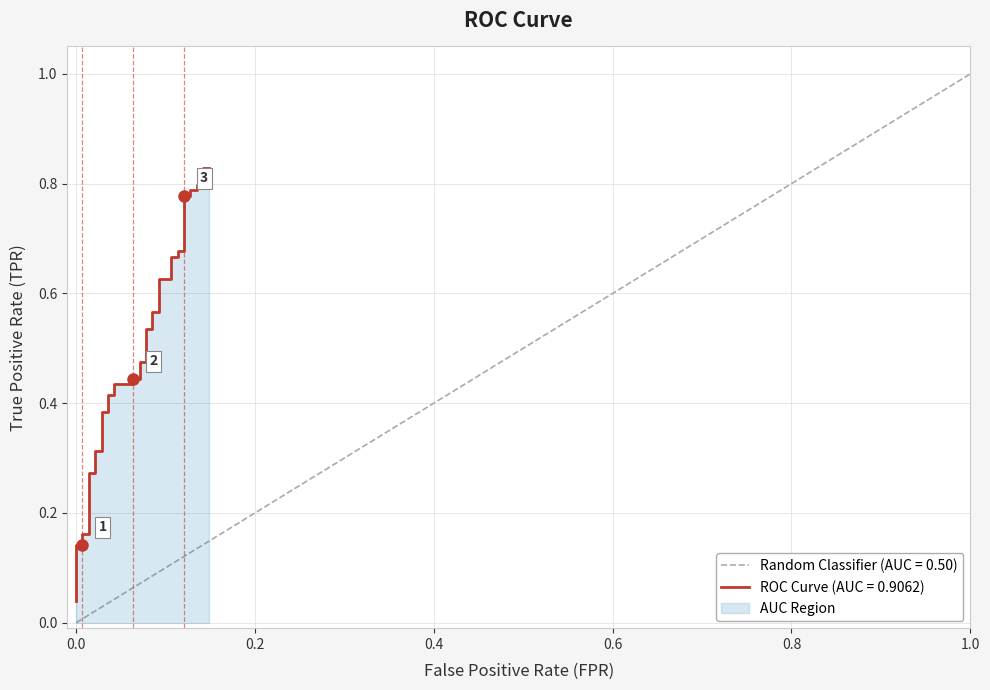

Reading right to left, extract all data points from this chart.

0.8	0.8	0.8	0.8	0.8	0.8	0.8	0.8	0.7	0.7	0.7	0.7	0.6	0.6	0.6	0.6	0.5	0.5	0.5	0.5	0.4	0.4	0.4	0.4	0.4	0.4	0.4	0.4	0.3	0.3	0.3	0.3	0.2	0.2	0.1	0.1	0.1	0.1	0.1	0.0